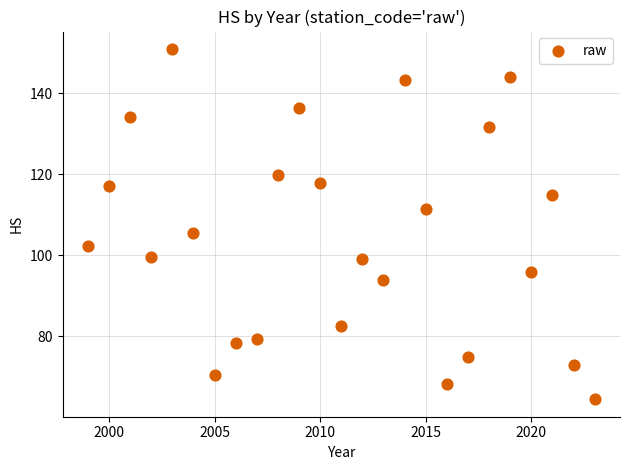

What is the range of X values (max minus min)?

24.0